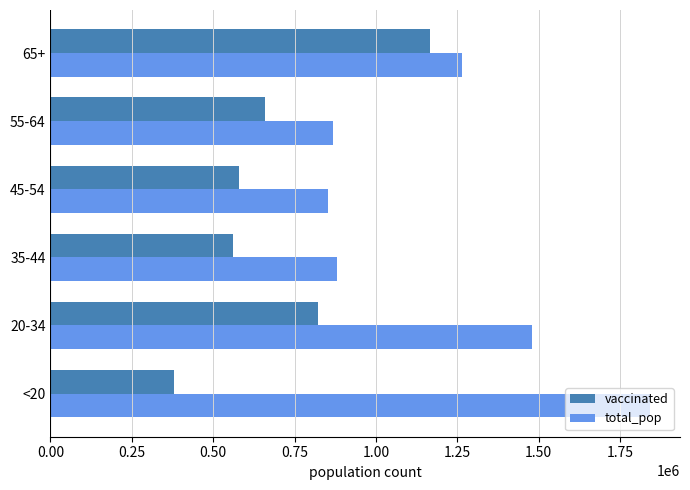

At how many categories does at least one series exceed 1553629?

1